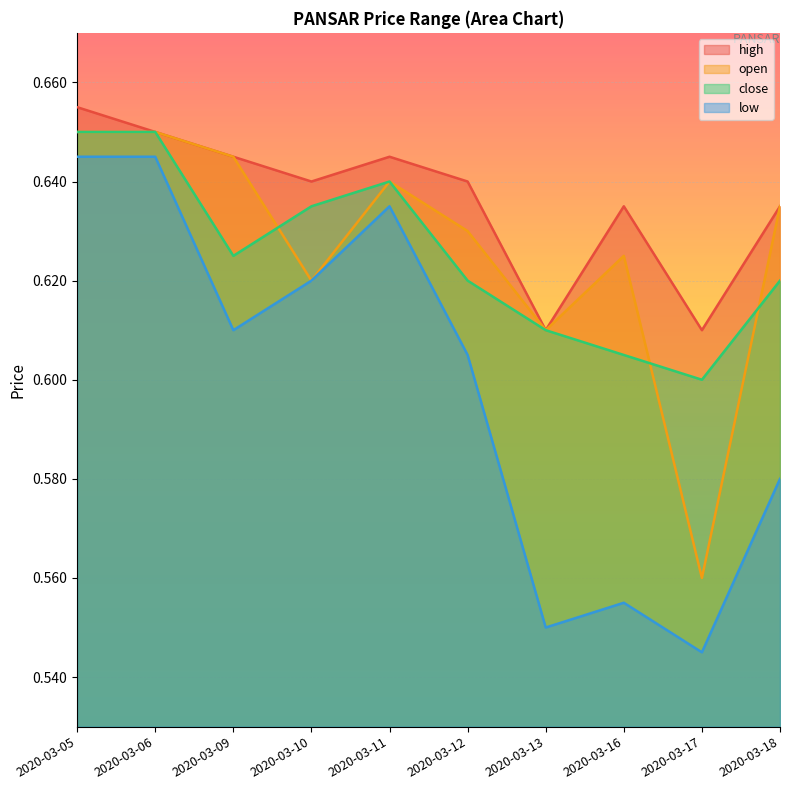

Which series changed the most between 2020-03-06 and 2020-03-16?

low